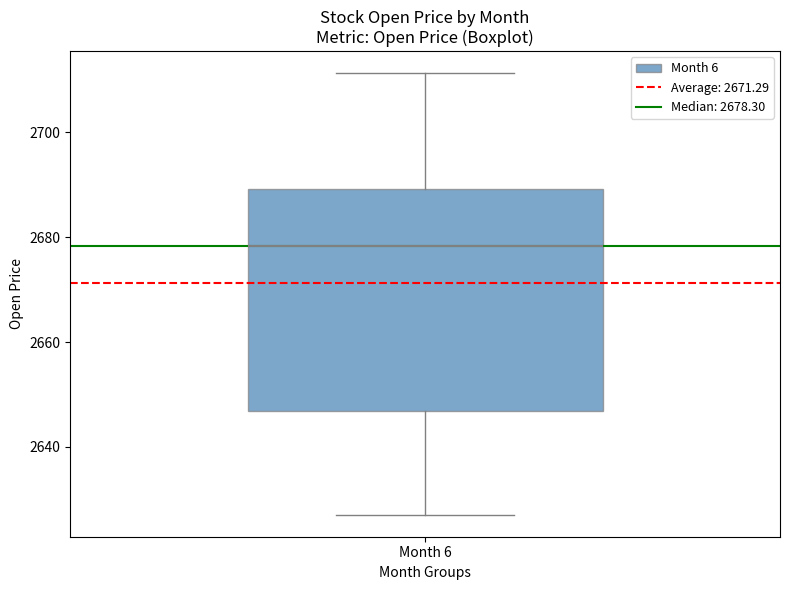

Read this box plot against the y-axis: the position of the median line, the range covered by the box, and the ends of both whiskers. The values are not printed on the chart, so give them approximately, as read against the axis.

median 2678, box 2646 to 2690, whiskers 2628 to 2712